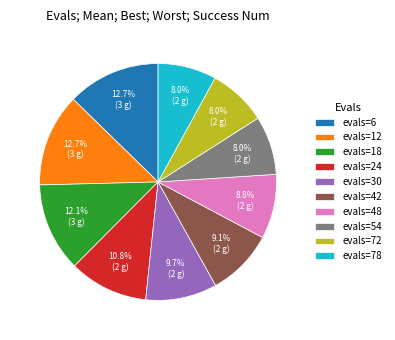

What is the total percentage of evals=18 and evals=78?

20.1%